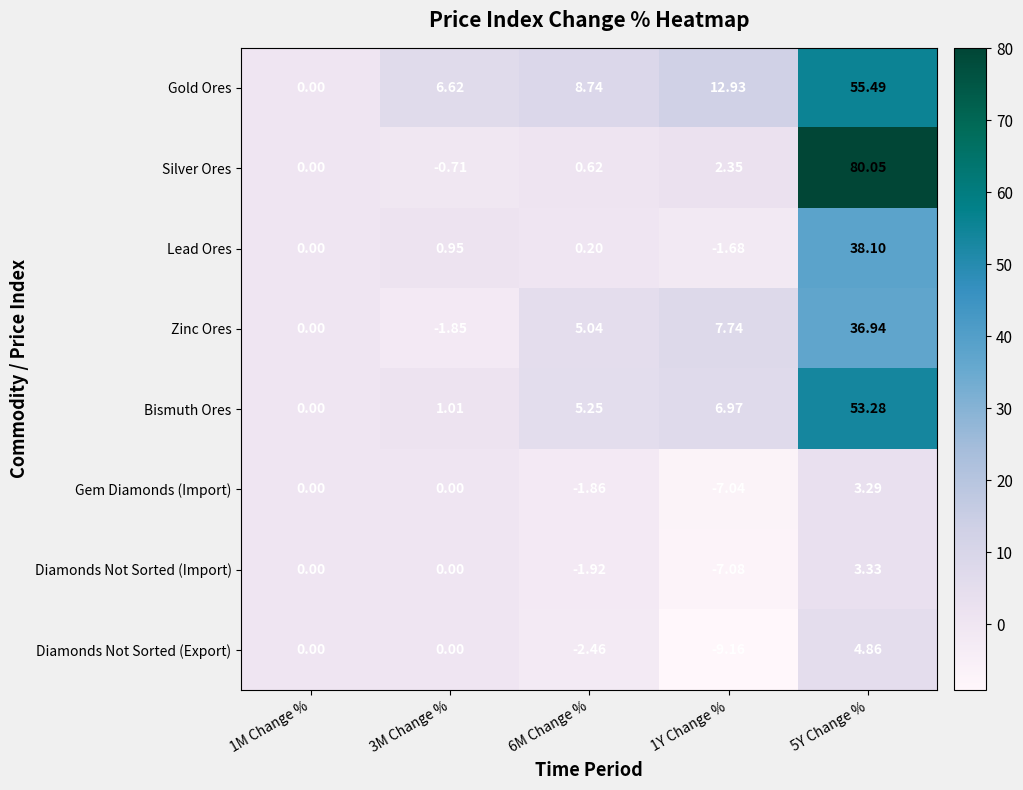

List the series in order of their peak value, lowest first.

Gem Diamonds (Import), Diamonds Not Sorted (Import), Diamonds Not Sorted (Export), Zinc Ores, Lead Ores, Bismuth Ores, Gold Ores, Silver Ores